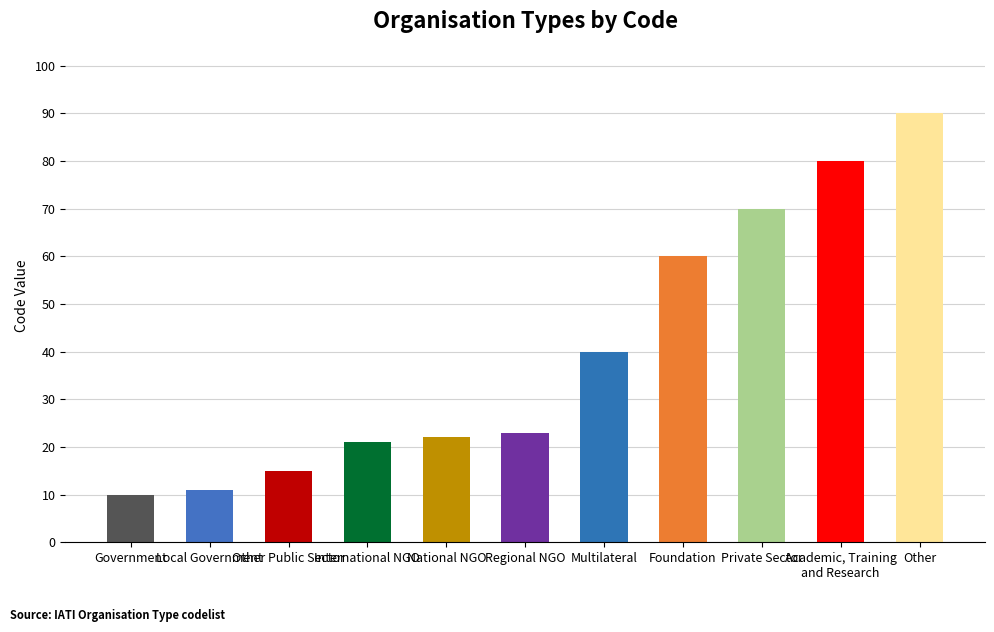

Is it true that the value at Other is 34?

False